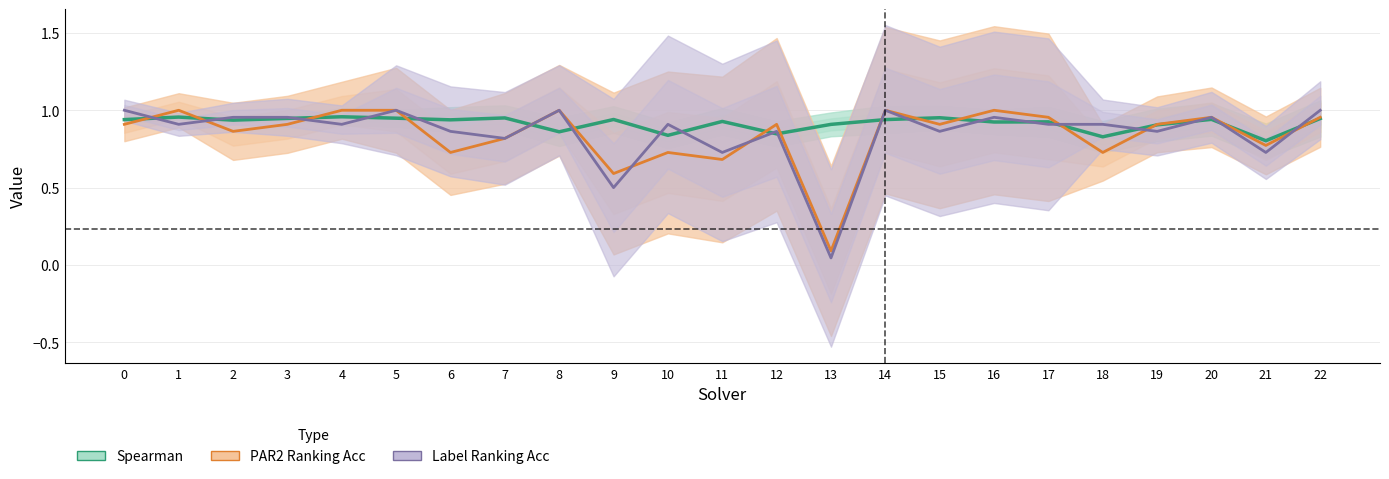

Reading right to left, list all the values displayed in this chart.

Spearman: 22=0.9	21=0.8	20=0.9	19=0.9	18=0.8	17=0.9	16=0.9	15=1.0	14=0.9	13=0.9	12=0.8	11=0.9	10=0.8	9=0.9	8=0.9	7=1.0	6=0.9	5=0.9	4=1.0	3=0.9	2=0.9	1=1.0	0=0.9
PAR2 Ranking Acc: 22=1.0	21=0.8	20=1.0	19=0.9	18=0.7	17=1.0	16=1.0	15=0.9	14=1.0	13=0.1	12=0.9	11=0.7	10=0.7	9=0.6	8=1.0	7=0.8	6=0.7	5=1.0	4=1.0	3=0.9	2=0.9	1=1.0	0=0.9
Label Ranking Acc: 22=1.0	21=0.7	20=1.0	19=0.9	18=0.9	17=0.9	16=1.0	15=0.9	14=1.0	13=0.0	12=0.9	11=0.7	10=0.9	9=0.5	8=1.0	7=0.8	6=0.9	5=1.0	4=0.9	3=1.0	2=1.0	1=0.9	0=1.0